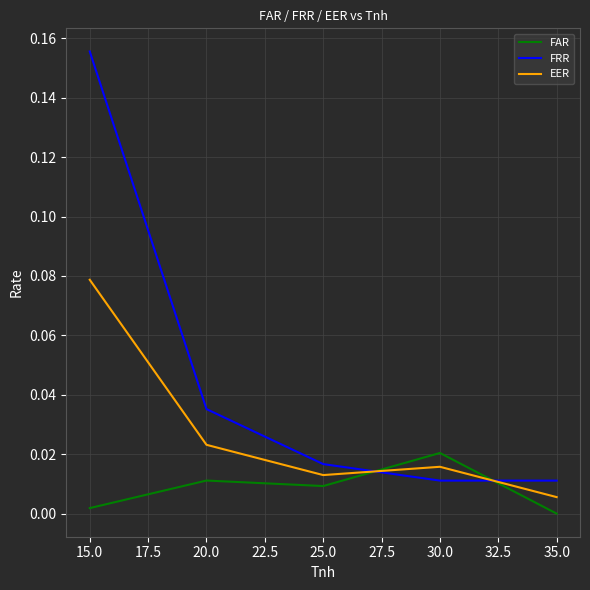

At which category does the chart reach its peak across all series?

15.0